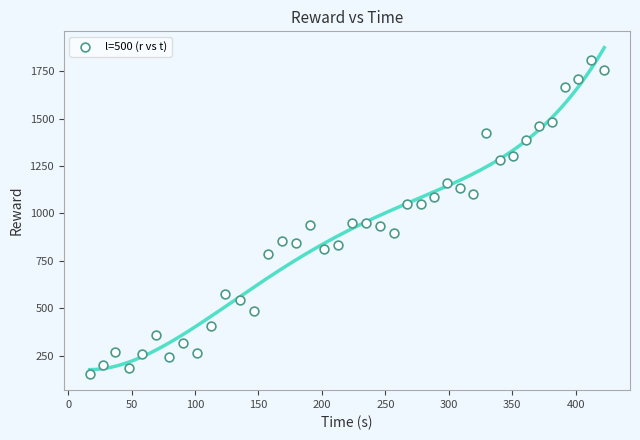

What is the range of Y values (max minus min)?

1653.1